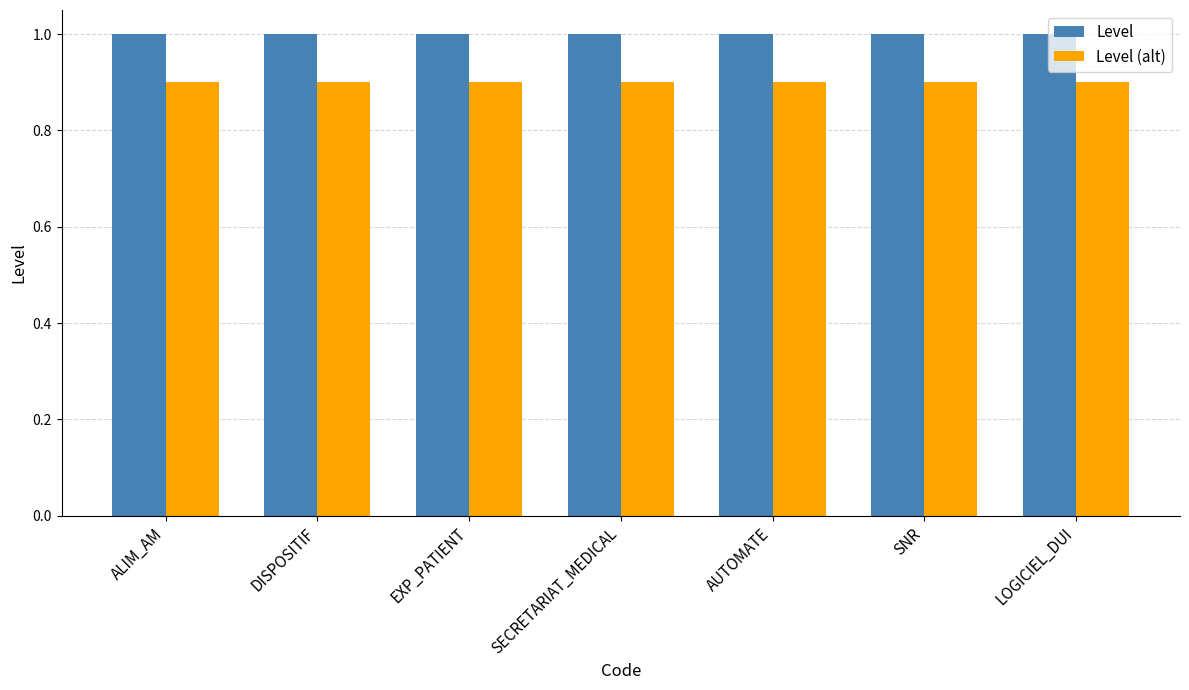

What is the spread (max minus min) of values at LOGICIEL_DUI?

0.1